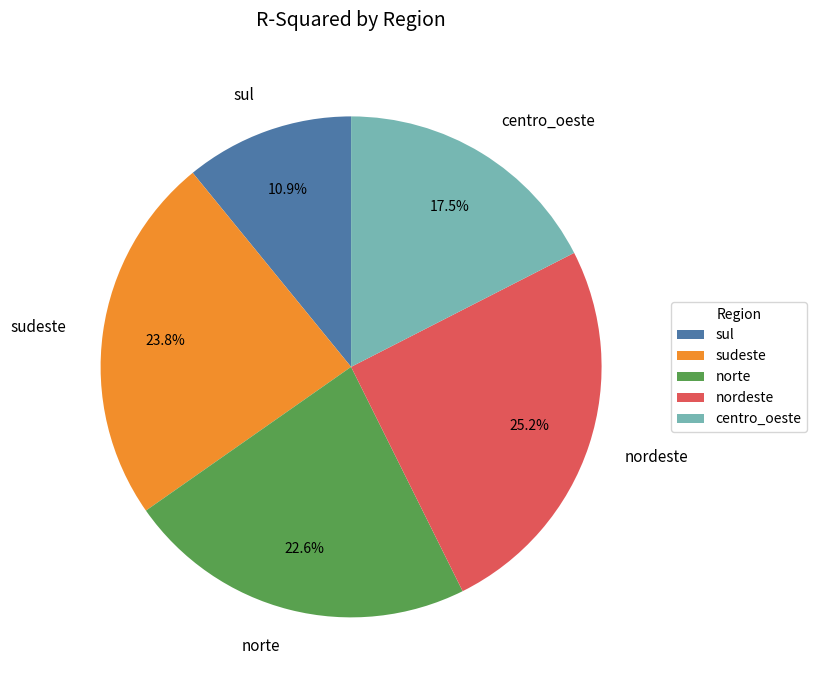

Rank the categories by value from highest to lowest.

nordeste, sudeste, norte, centro_oeste, sul